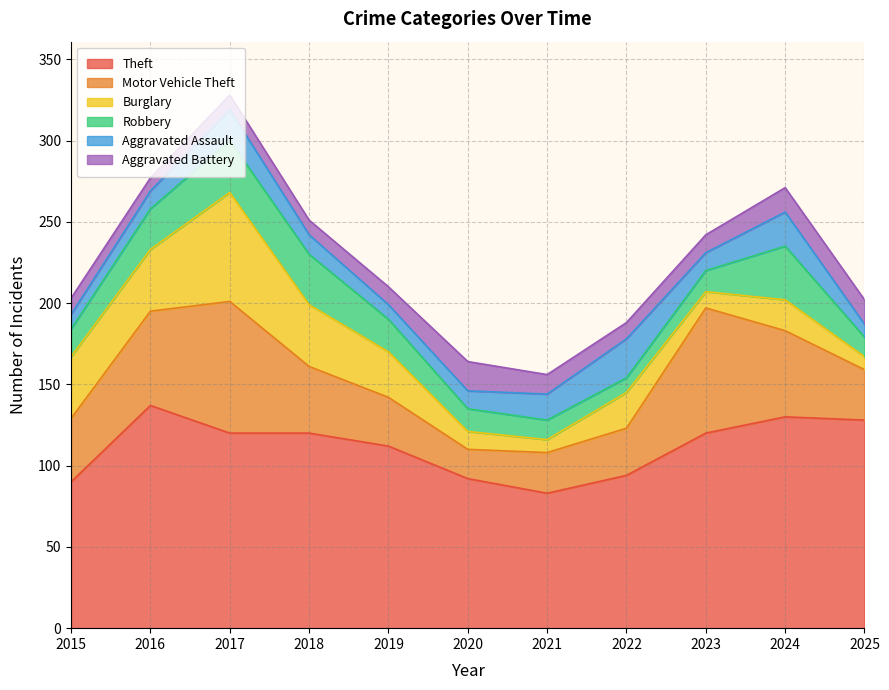

Read the Burglary value at 2017.

67